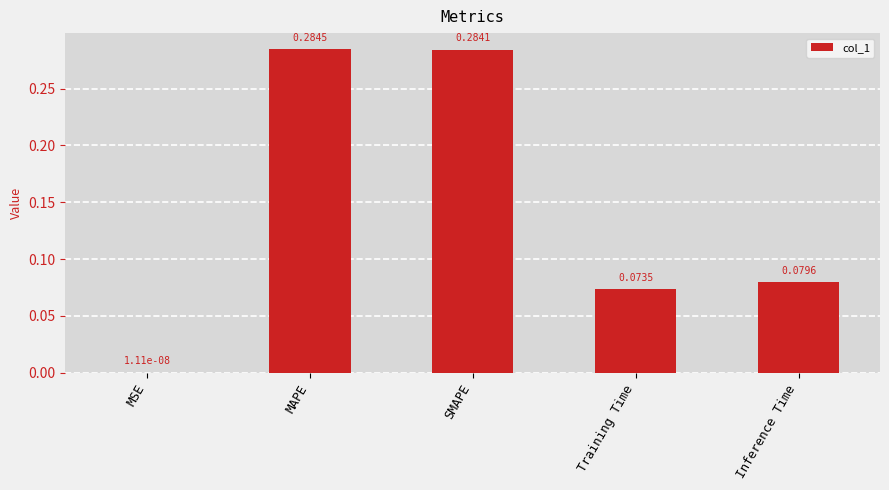

Which label corresponds to the largest value in the chart?

MAPE